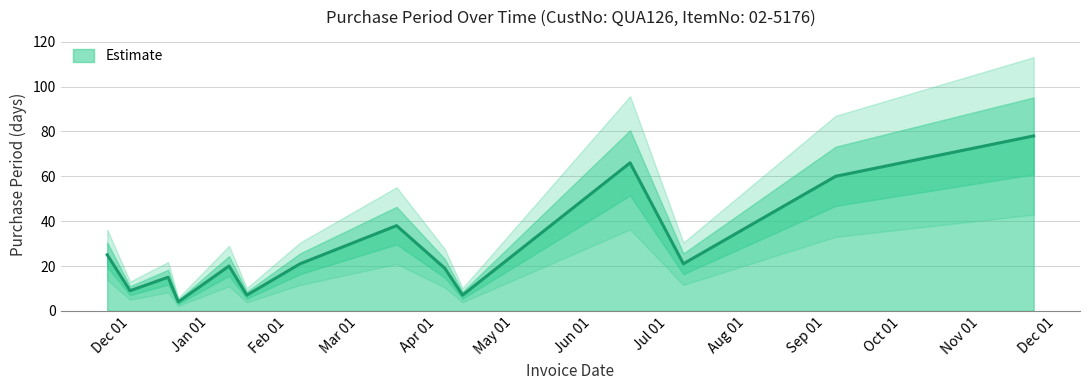

Between 2017-07-07 and 2017-06-16, which is larger?

2017-06-16